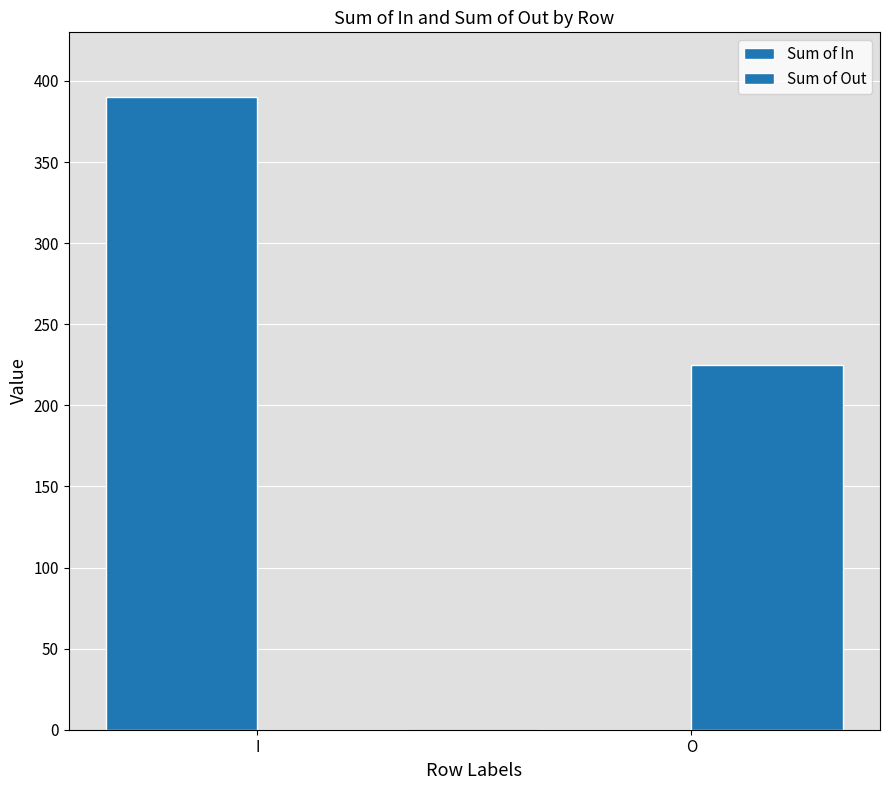

The Sum of Out series shows 225 at O. True or false?

True